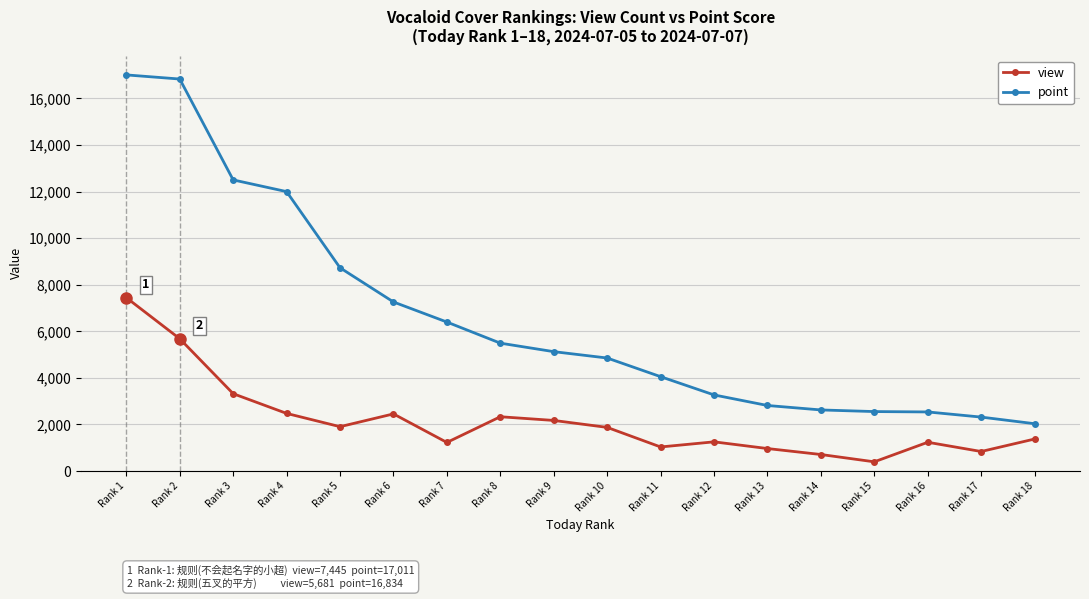

True or false: view and point intersect in this chart.

False